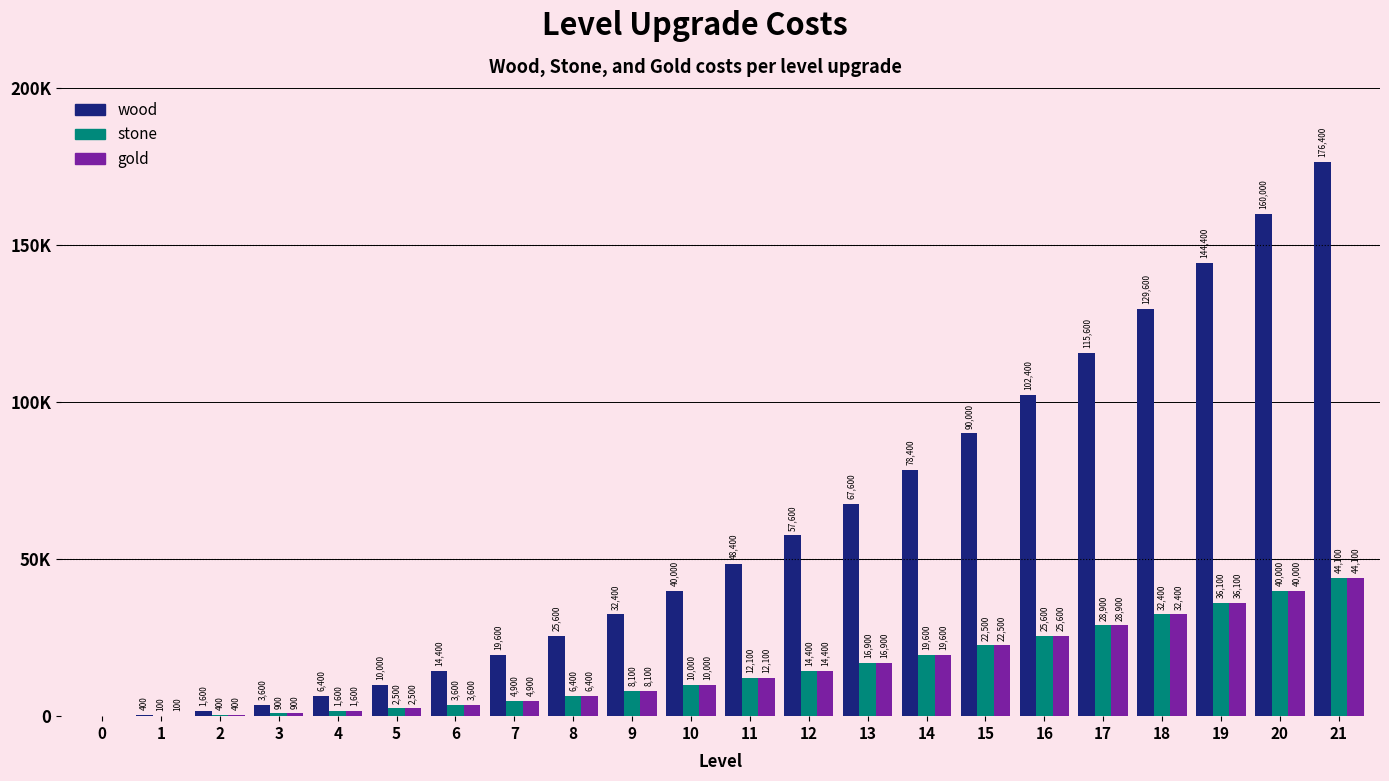

What is the total value across all series at 17?

173400